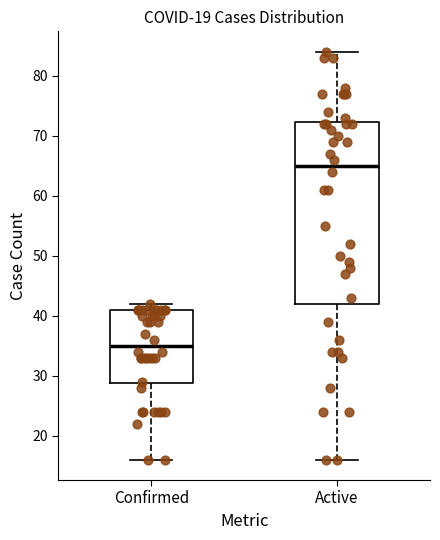

Reading left to right, transcribe this box plot: for each box, give where its median line is, the range the box spans, and where its two whiskers end, as read against the y-axis. The values are not printed on the chart, so give them approximately, as read against the axis.

Confirmed: median 35, box 29 to 41, whiskers 16 to 42
Active: median 65, box 42 to 72, whiskers 16 to 84